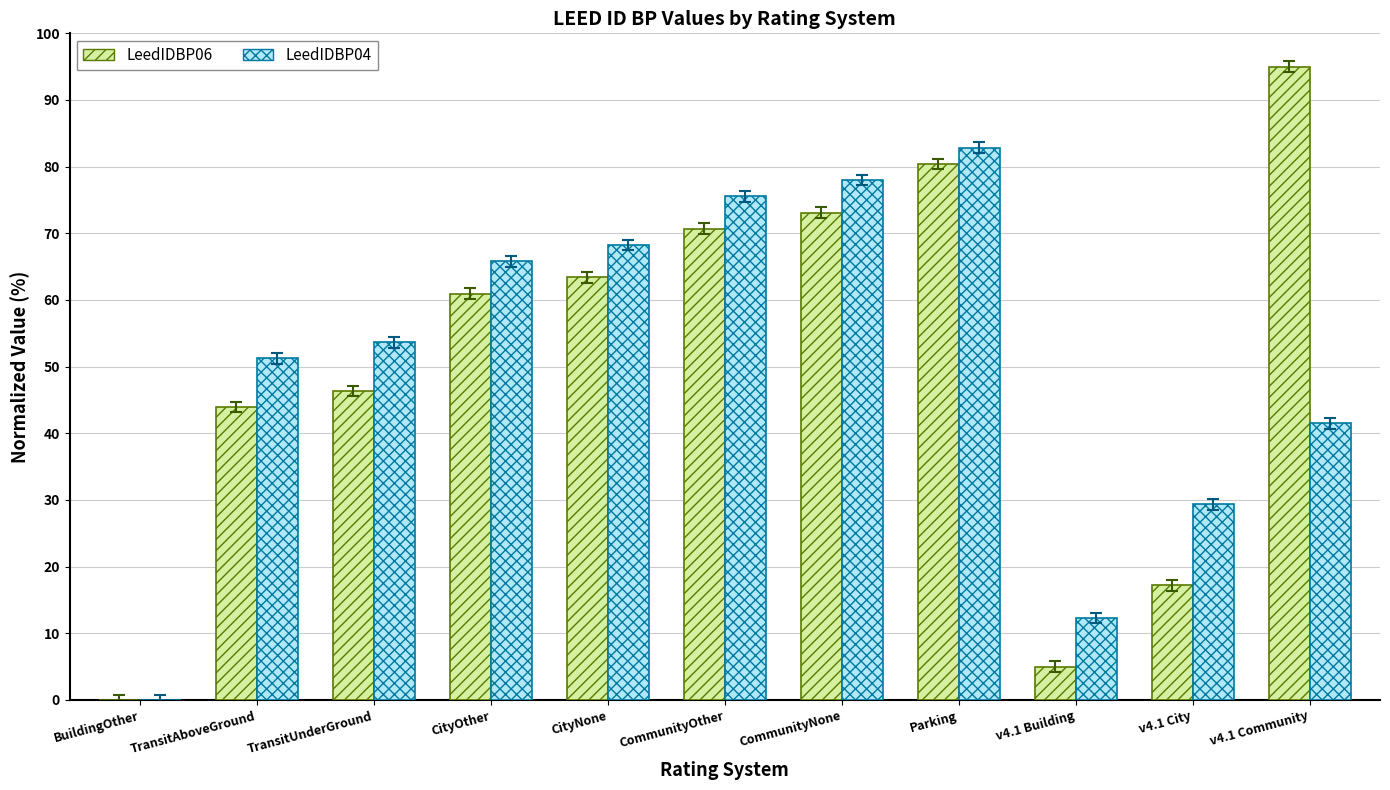

Between TransitUnderGround and Parking, which series saw the biggest shift?

LeedIDBP06